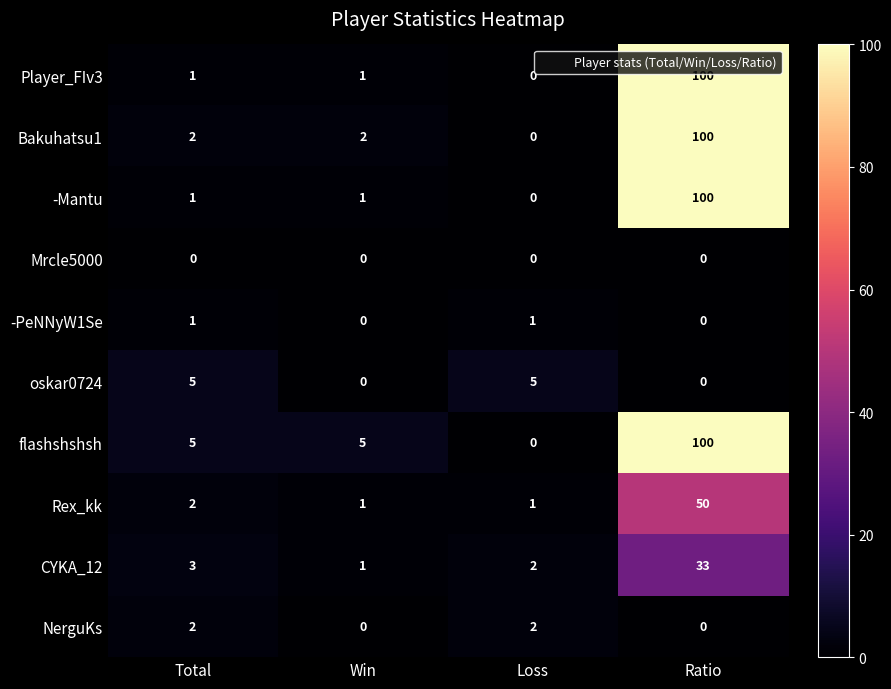

Count the number of categories in the chart.

4